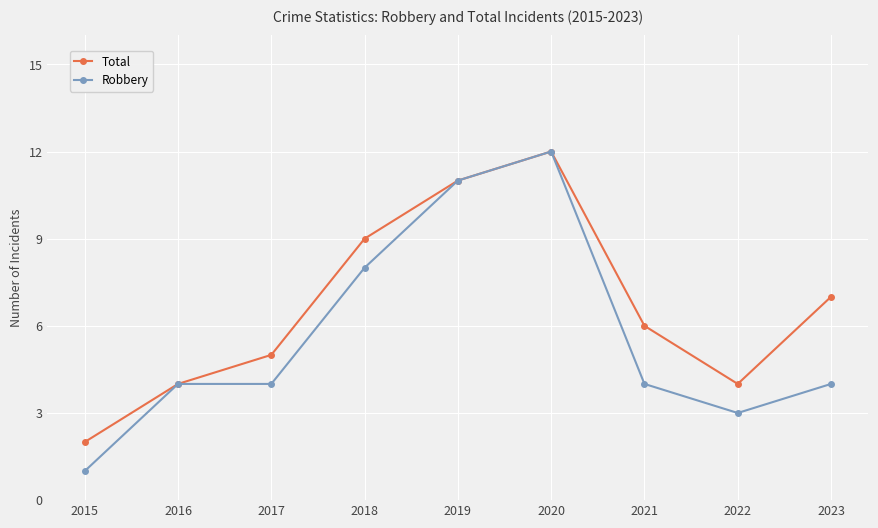

In Total, how many points are lower than both neighbors (excluding endpoints)?

1